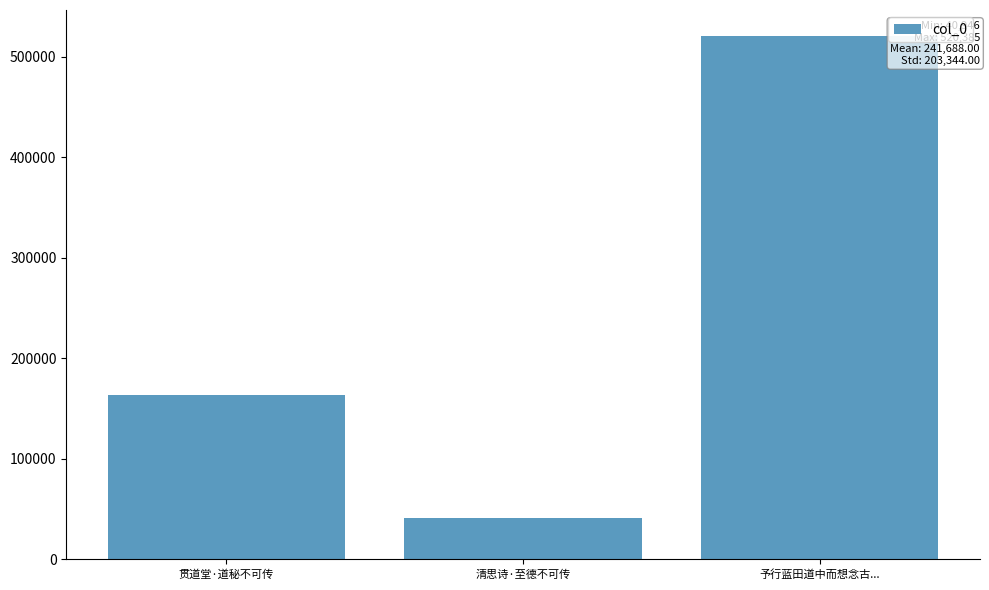

Reading left to right, transcribe all the data shown in this chart.

贯道堂·道秘不可传=163733	清思诗·至德不可传=40946	予行蓝田道中而想念古...=520385